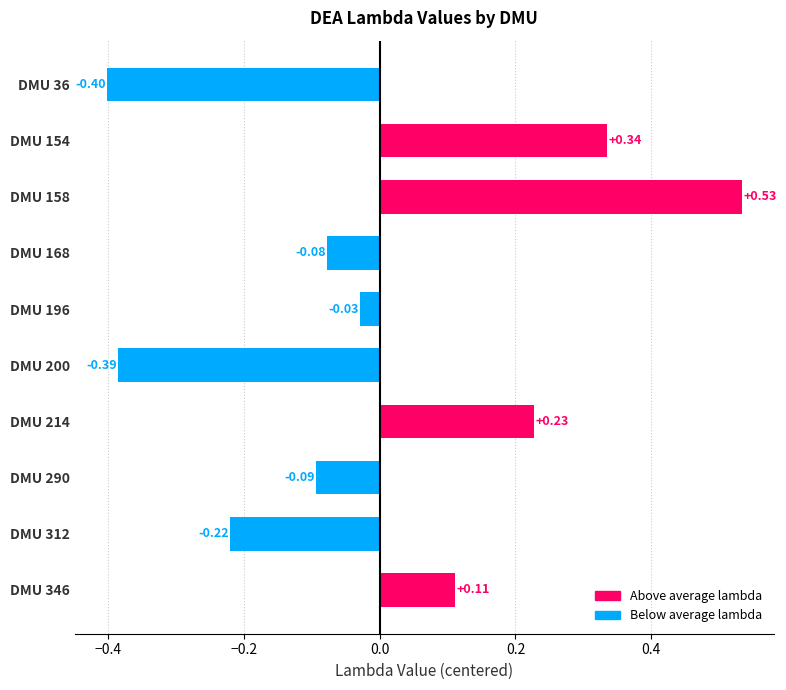

What is the difference between the second highest and second lowest values?

0.7